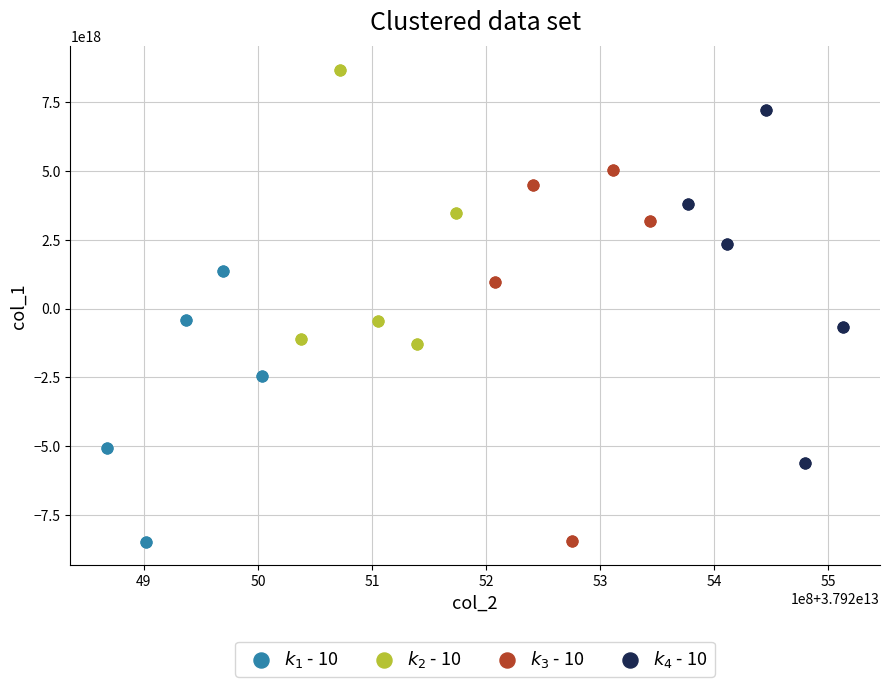

Which series has the largest Y range (max minus min)?

$k_3$ - 10